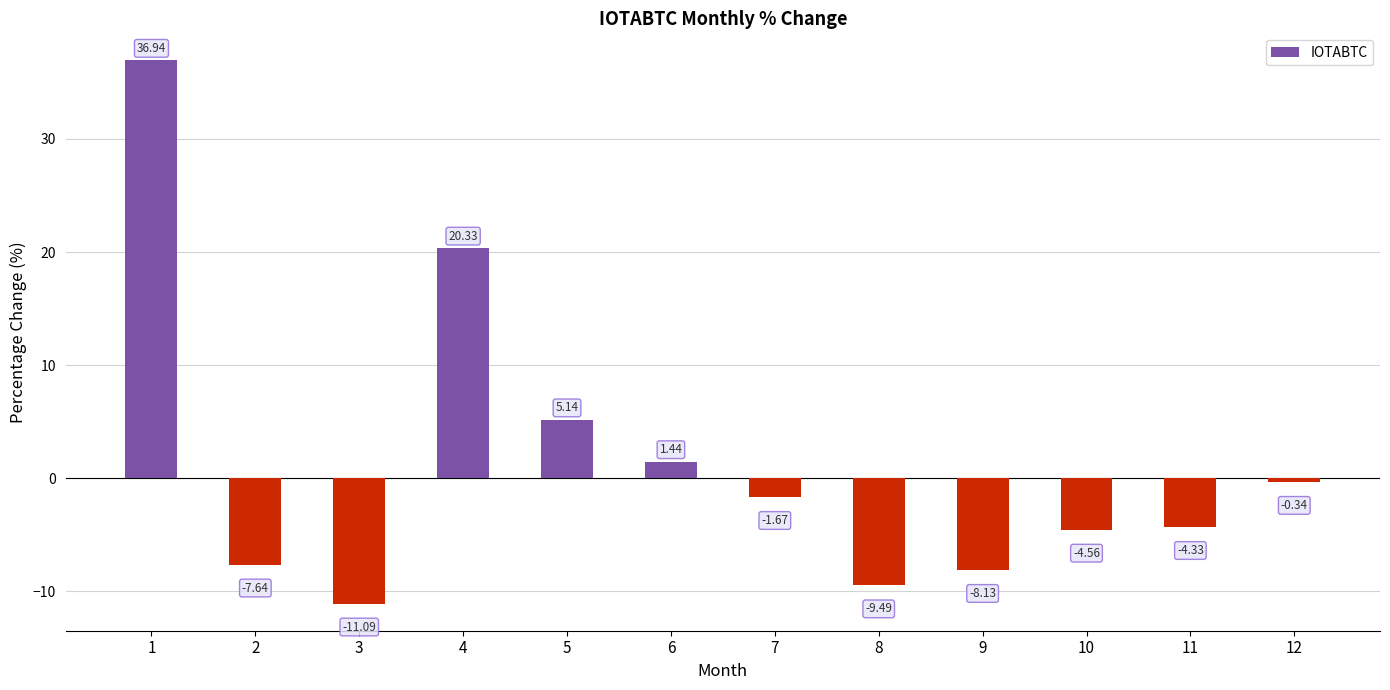

List the labels in order of value, smallest first.

3, 8, 9, 2, 10, 11, 7, 12, 6, 5, 4, 1